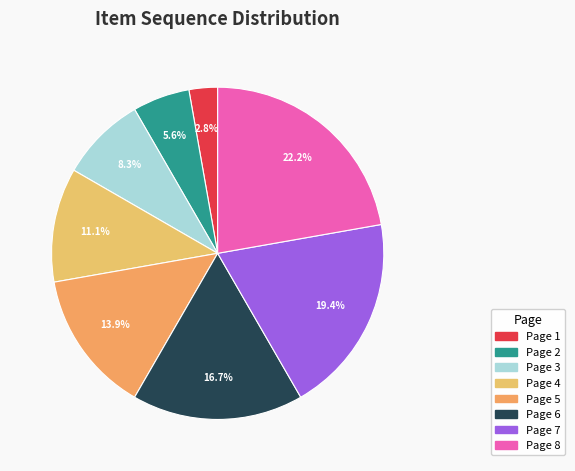

To the nearest percent, what portion does Page 3 represent?

8%